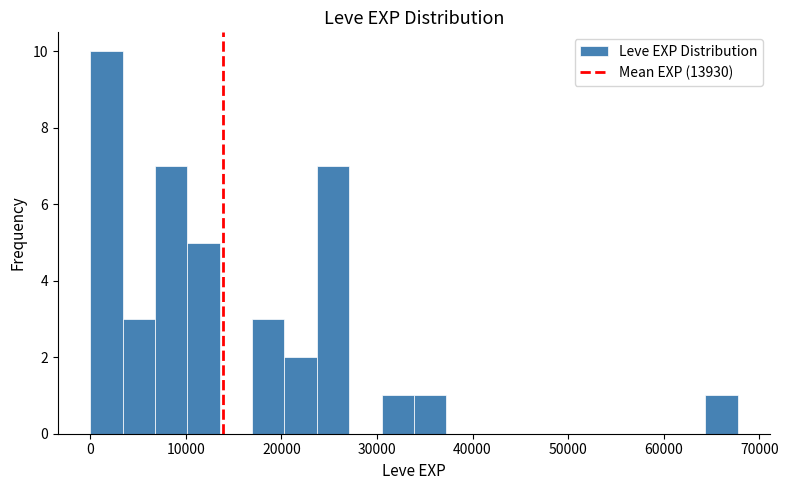

Around what value on the x-axis is the tallest bar? Give the approximate position of its centre, as read against the axis.

2000